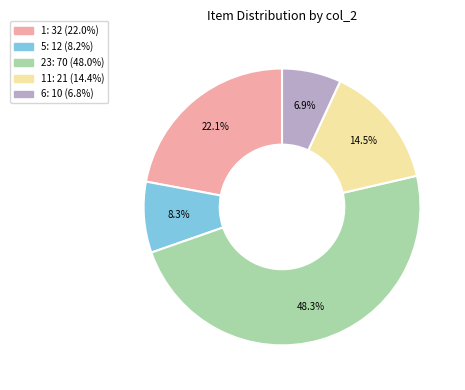

What is the largest slice in the pie chart?

23: 70 (48.0%)